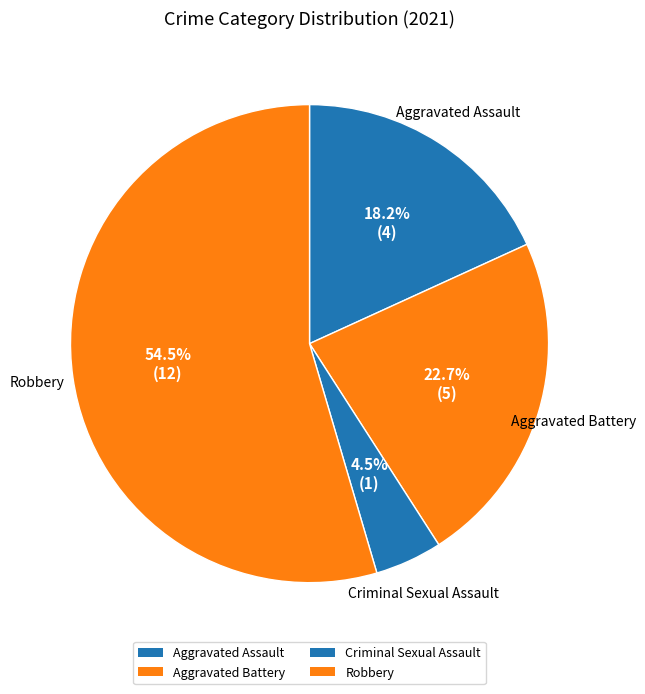

True or false: Robbery accounts for 55% of the total.

True